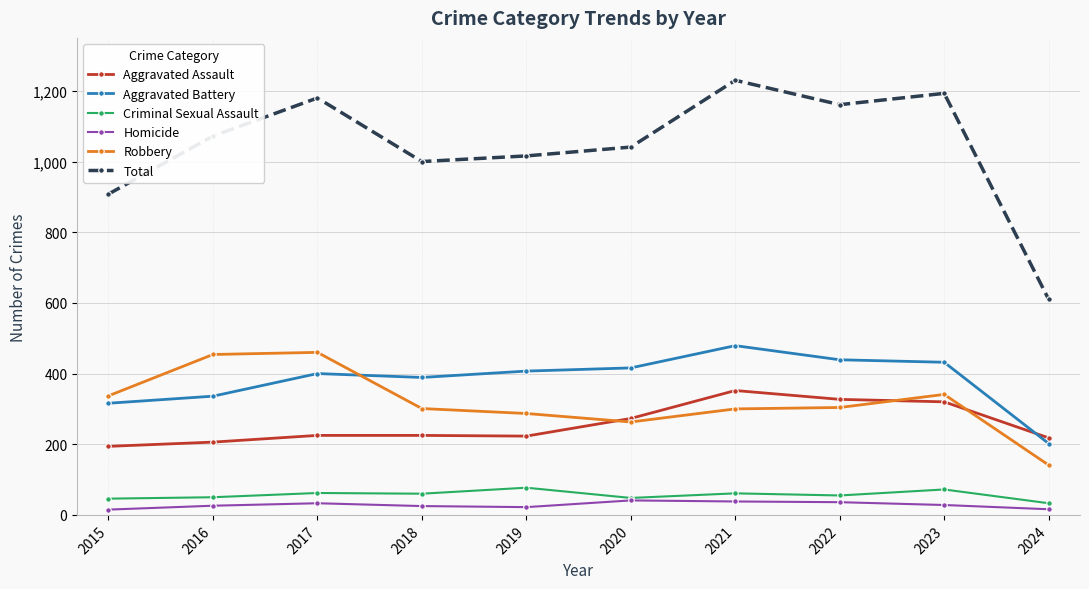

At which category does the chart reach its peak across all series?

2021